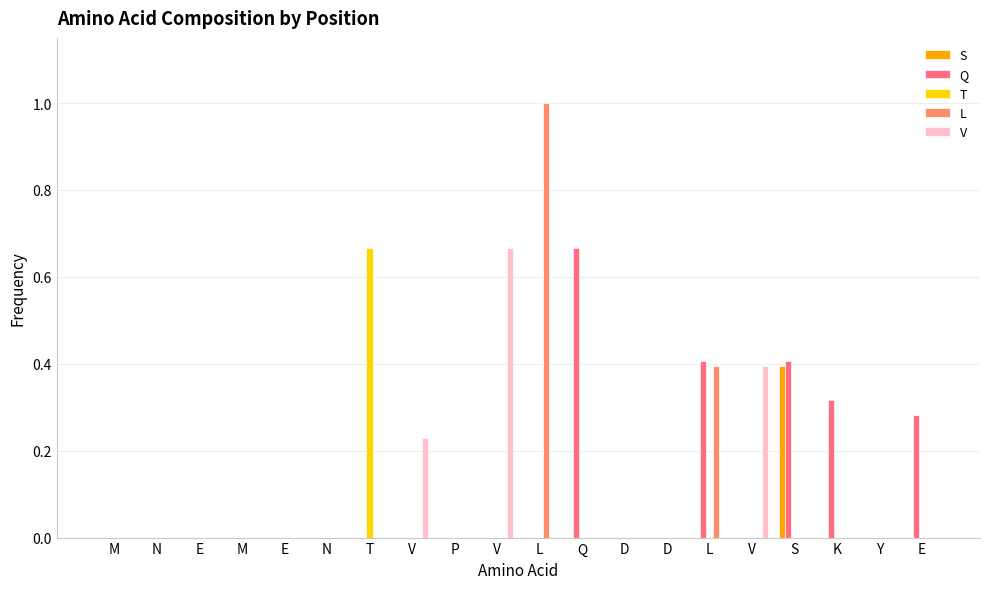

What is the maximum value for Q?

0.7